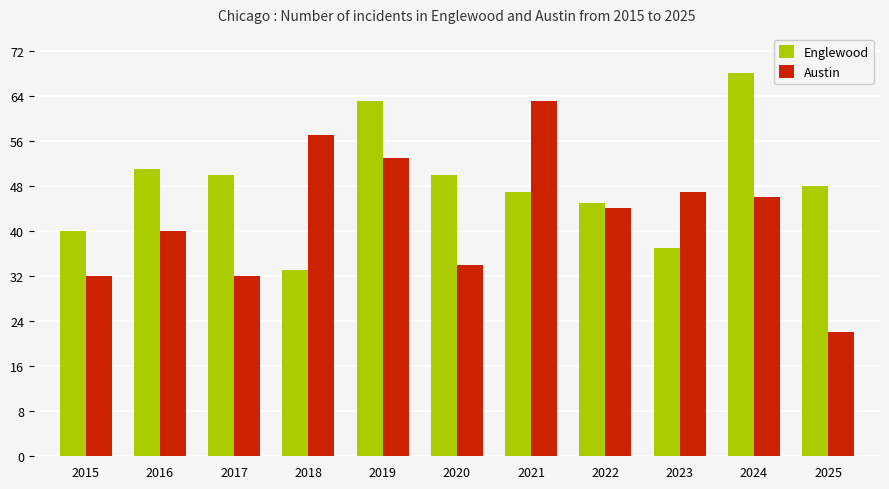

True or false: Englewood has a value of 47 at 2021.

True